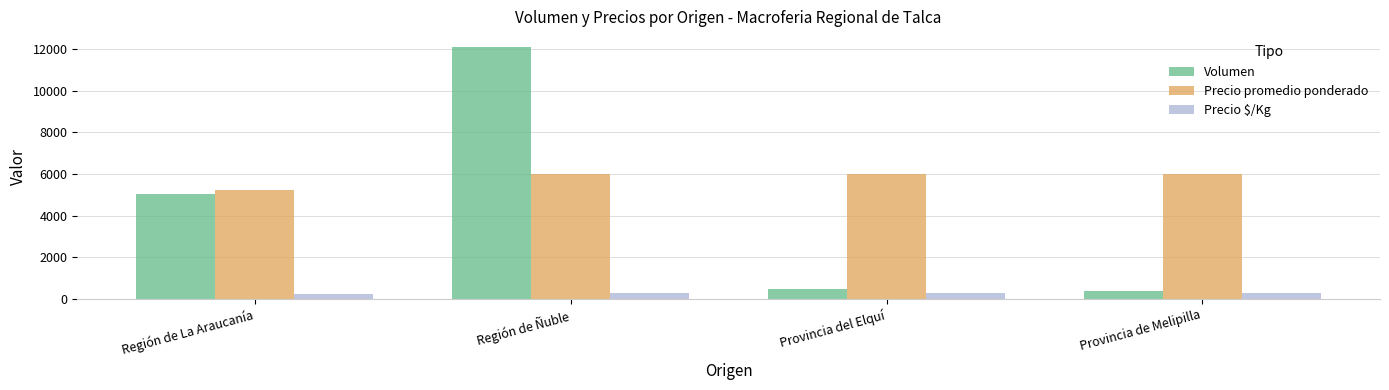

What is the smallest value displayed?

261